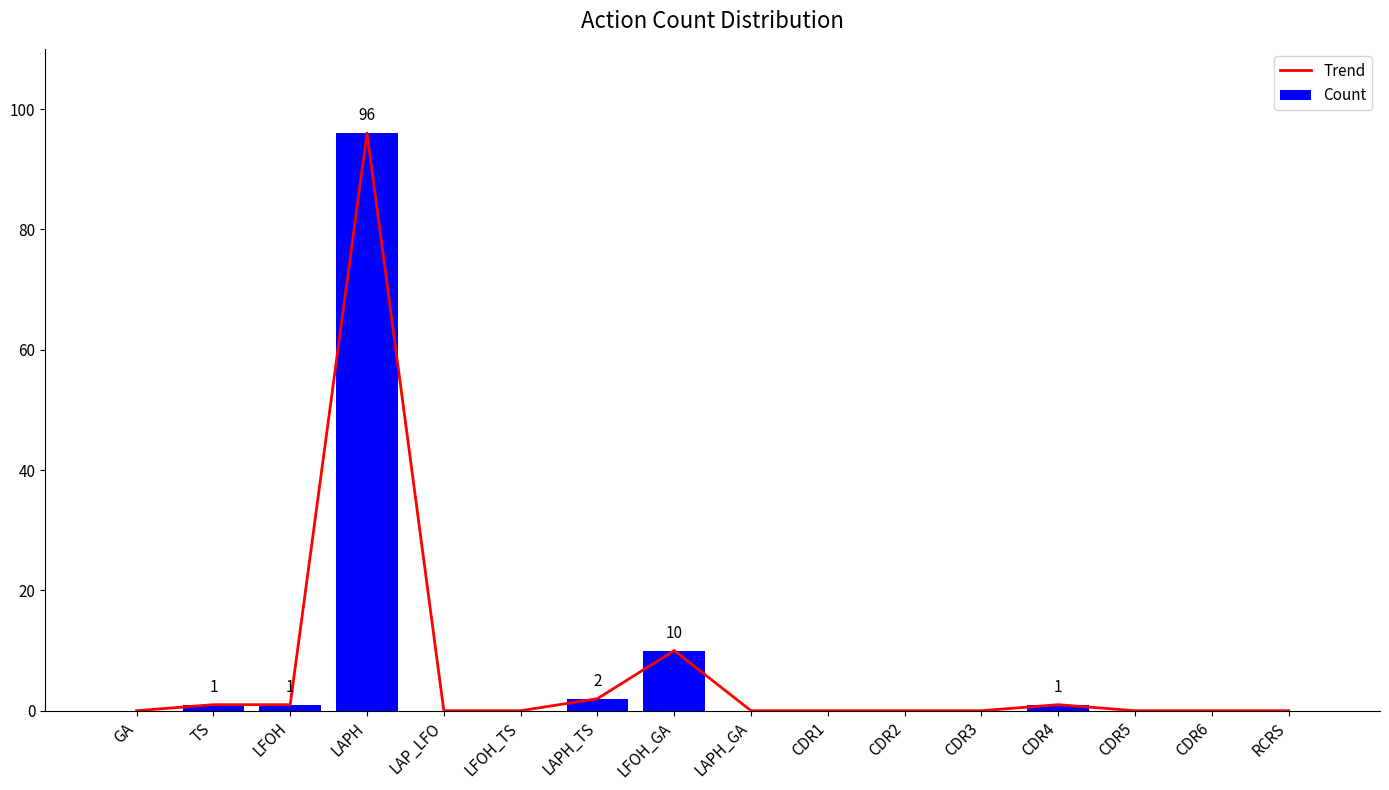

What are all the series names shown in the legend?

Trend, Count